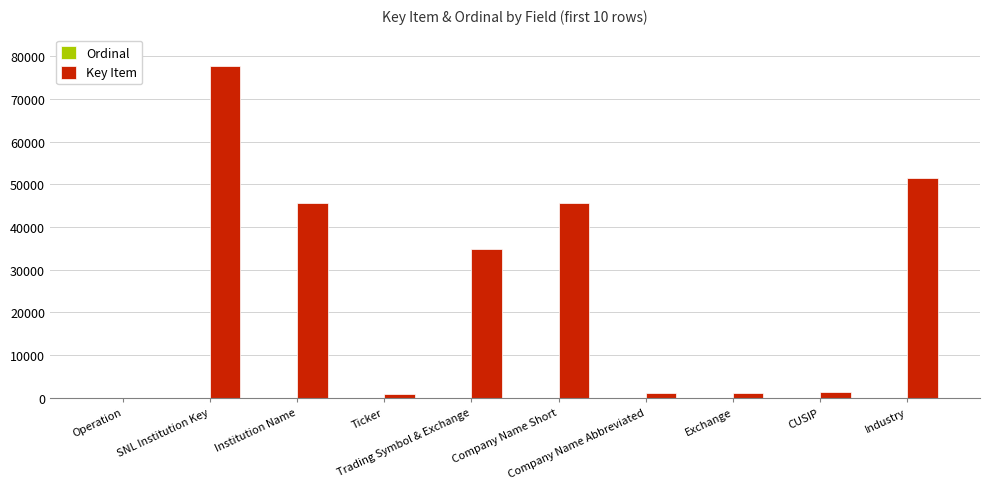

Which series has the largest total across all categories?

Key Item